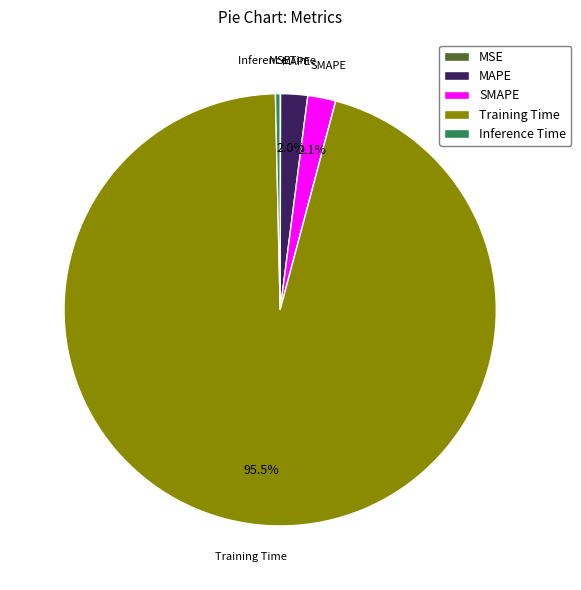

Which slice is the largest?

Training Time